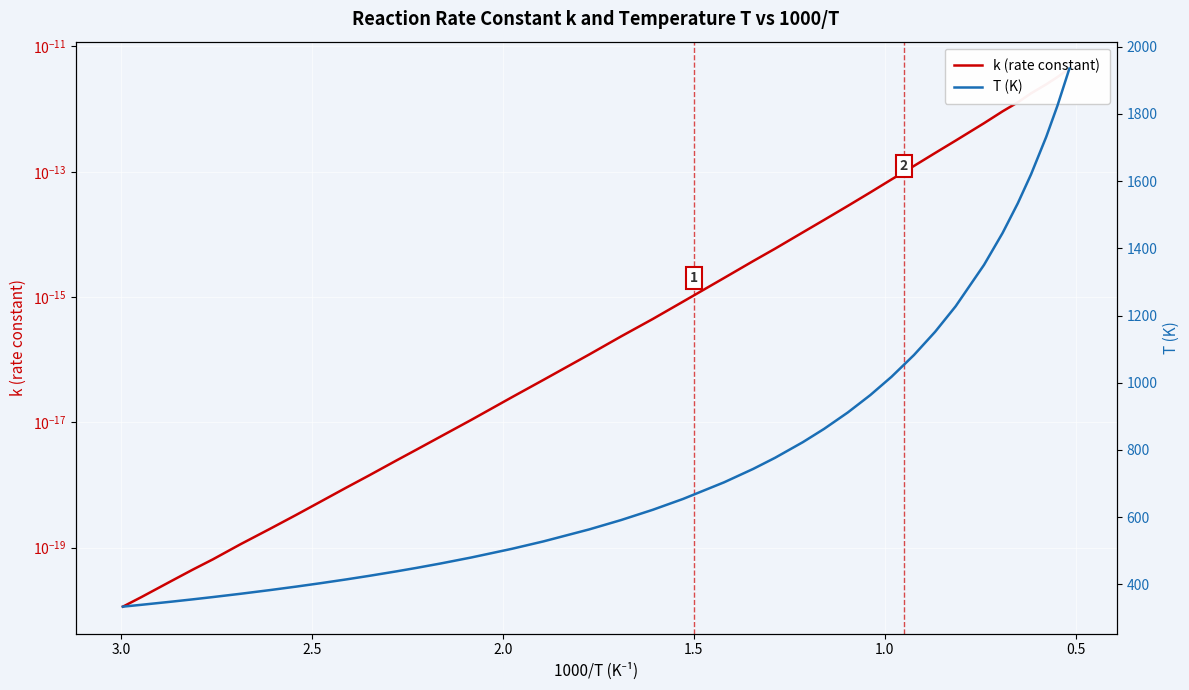

What is the value of the T (K) point at the 13th from the left?

449.2